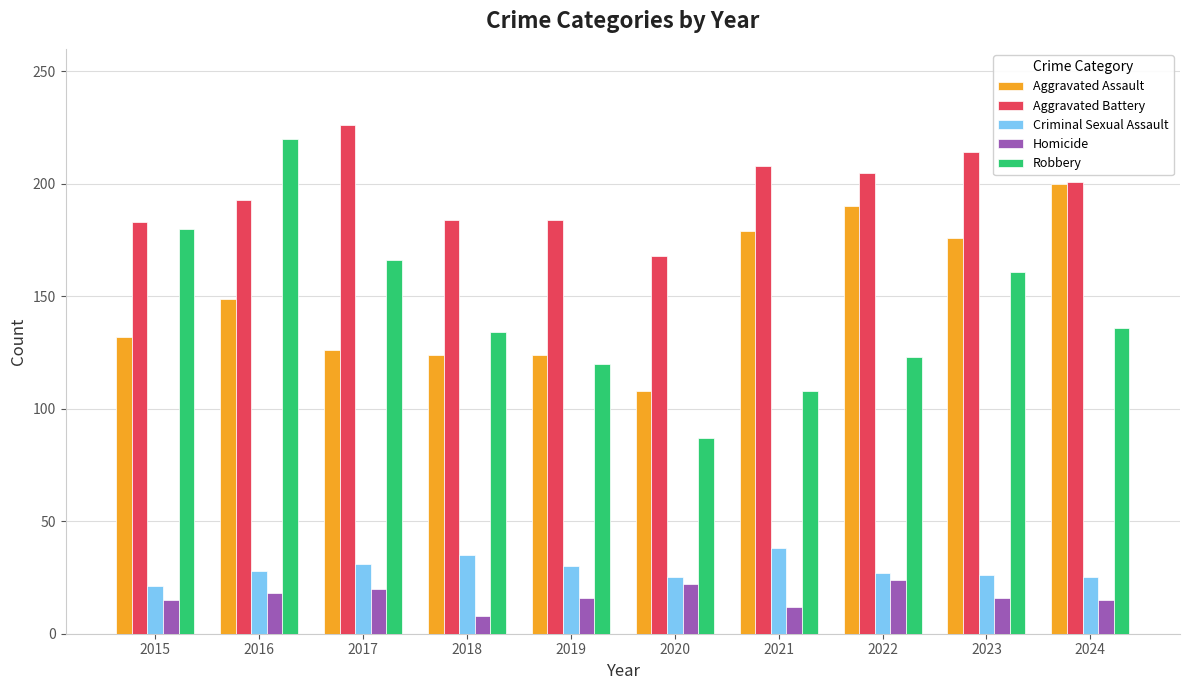

What is the difference between the second highest and minimum values in the Criminal Sexual Assault series?

14